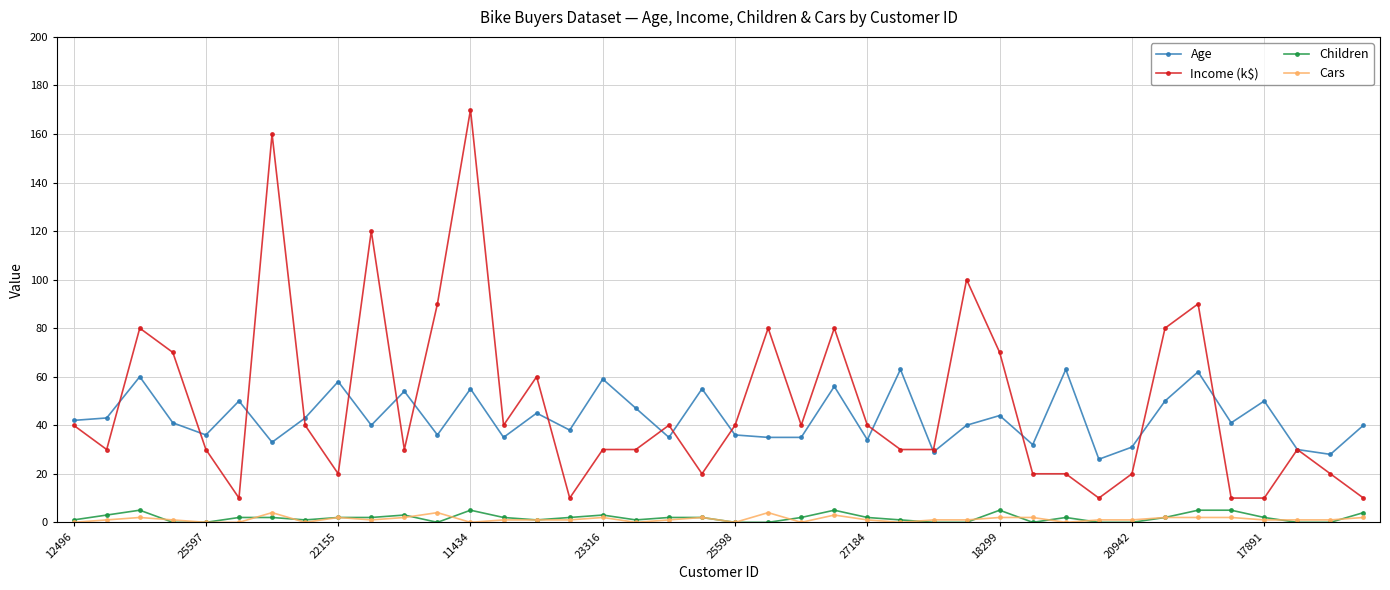

True or false: Age has more than 1 points higher than both neighbors.

True